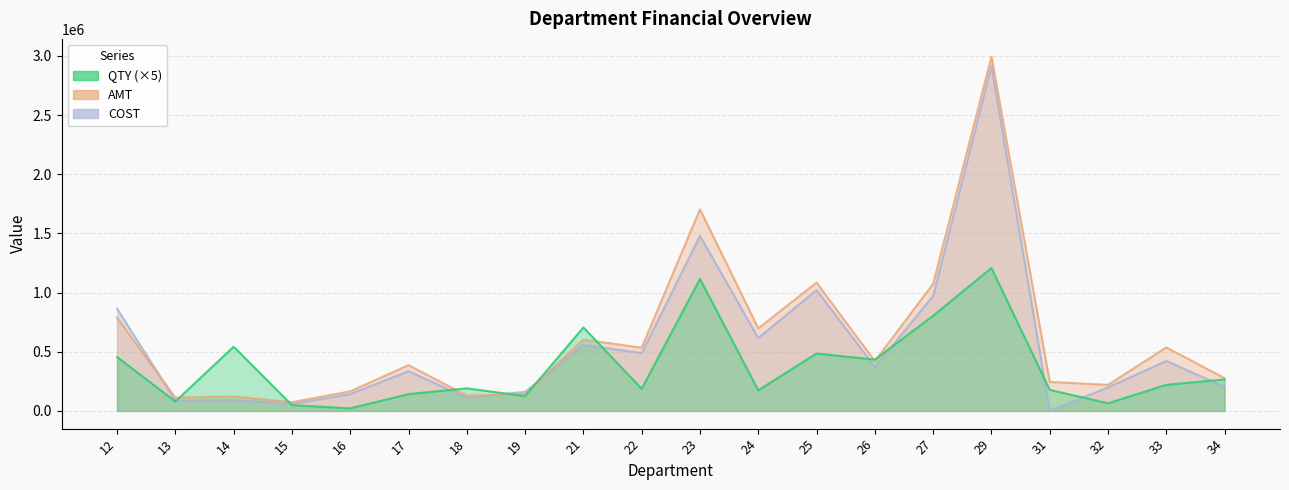

How many interior local peaks does the QTY series have?

6